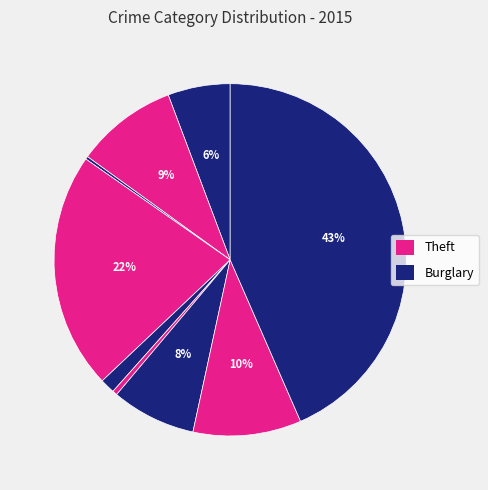

How many slices are in this pie chart?

9